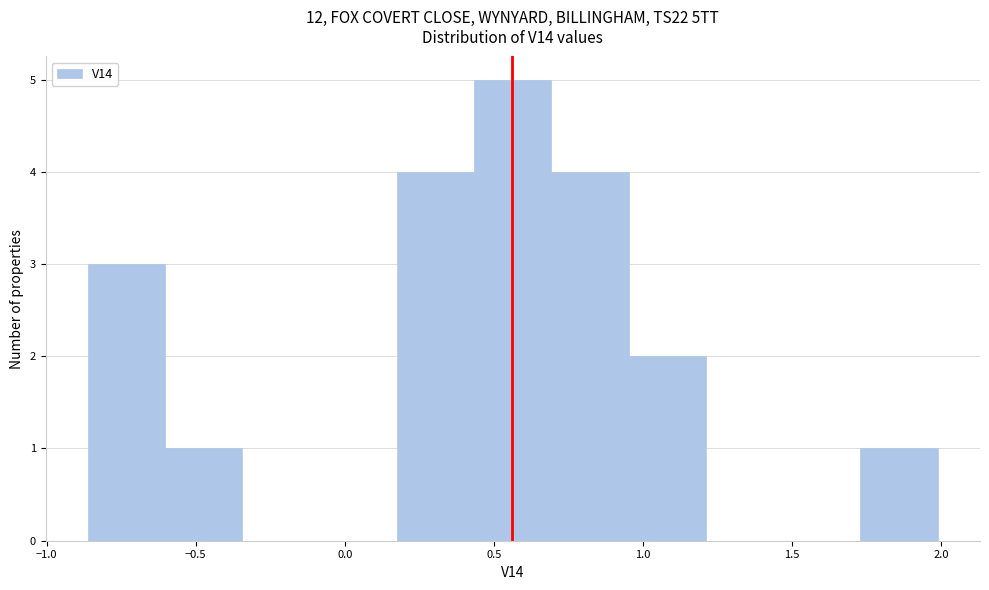

Which range on the x-axis has the tallest bar?

0.45 to 0.70